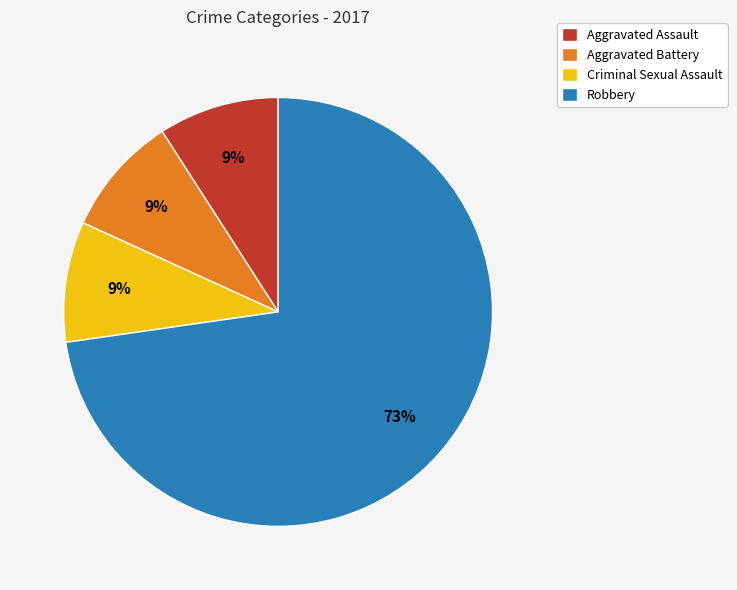

To the nearest percent, what percentage of the pie is Criminal Sexual Assault?

9%